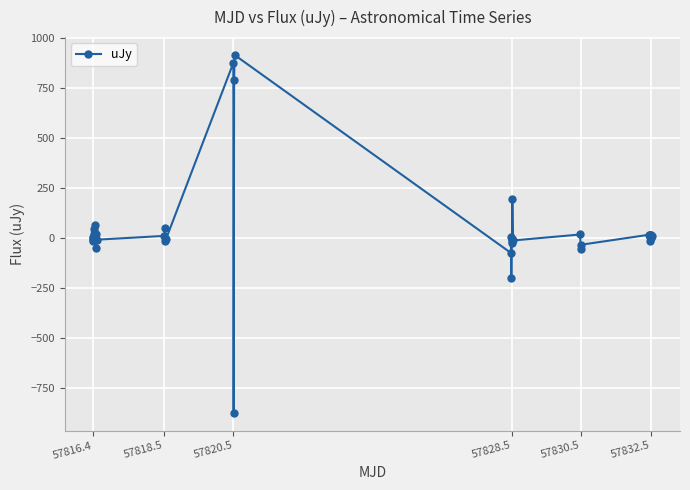

What is the difference between the second highest and minimum values?

1748